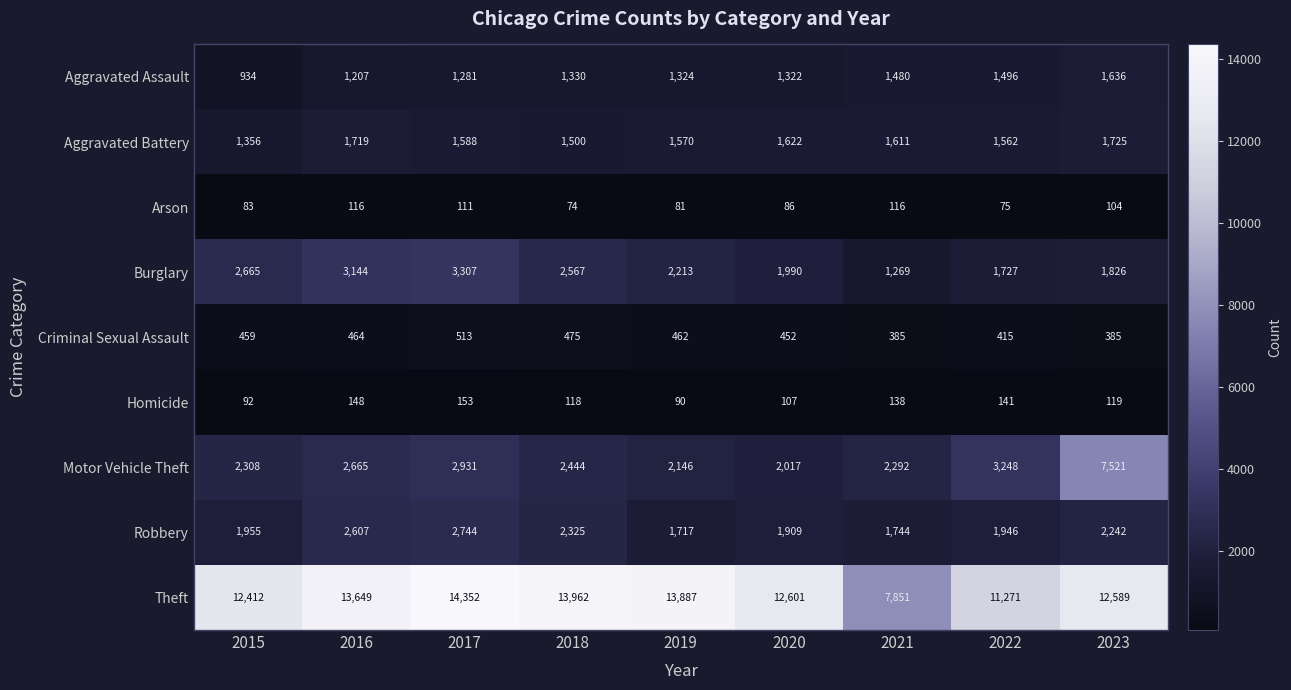

What is the total value across all series at 2018?

24795